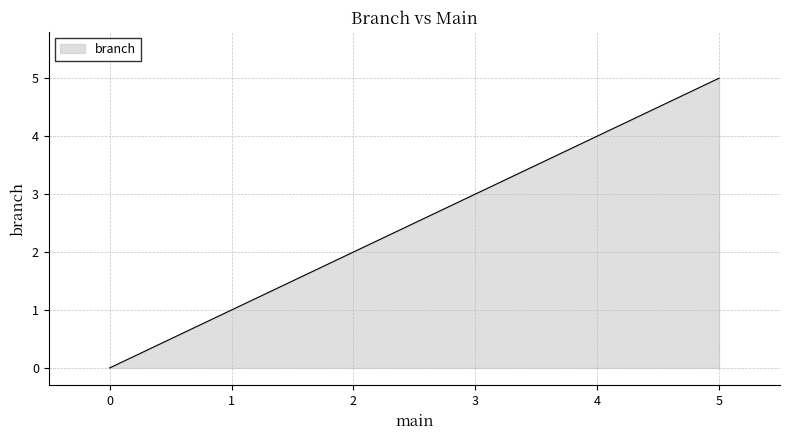

What is the change in value from 0 to 2?

+2